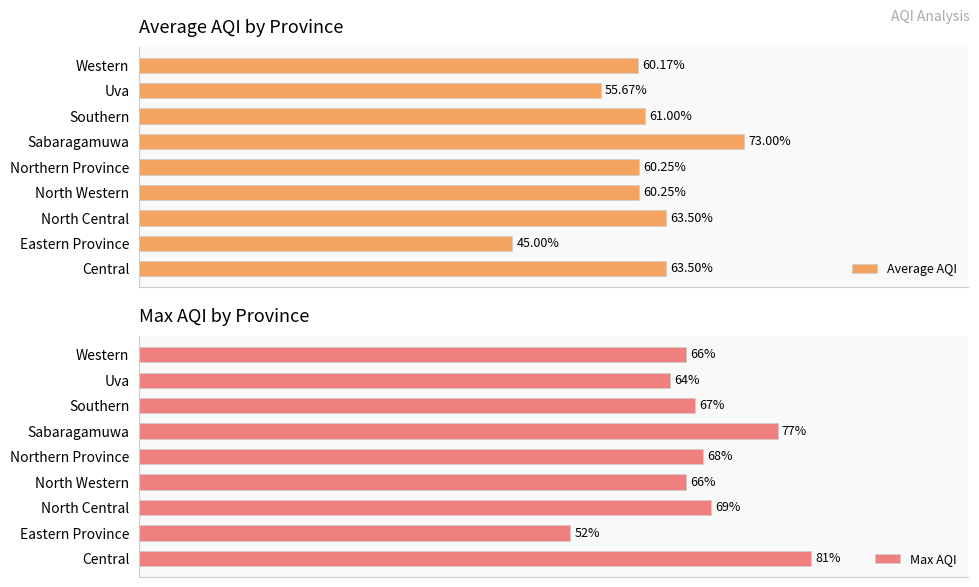

How many data points in Max AQI are above 67?

4